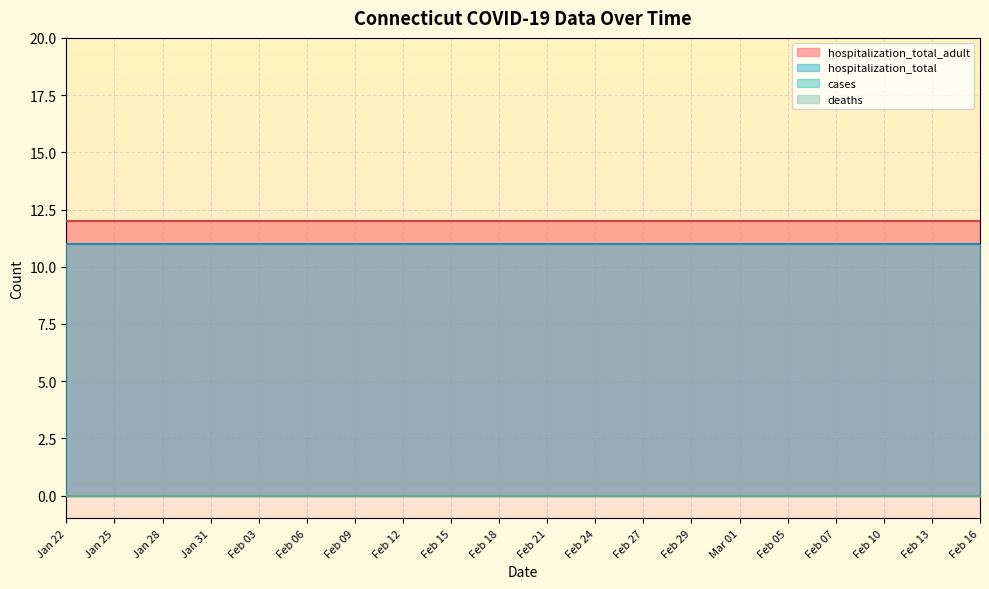

Which series has the largest total across all categories?

hospitalization_total_adult